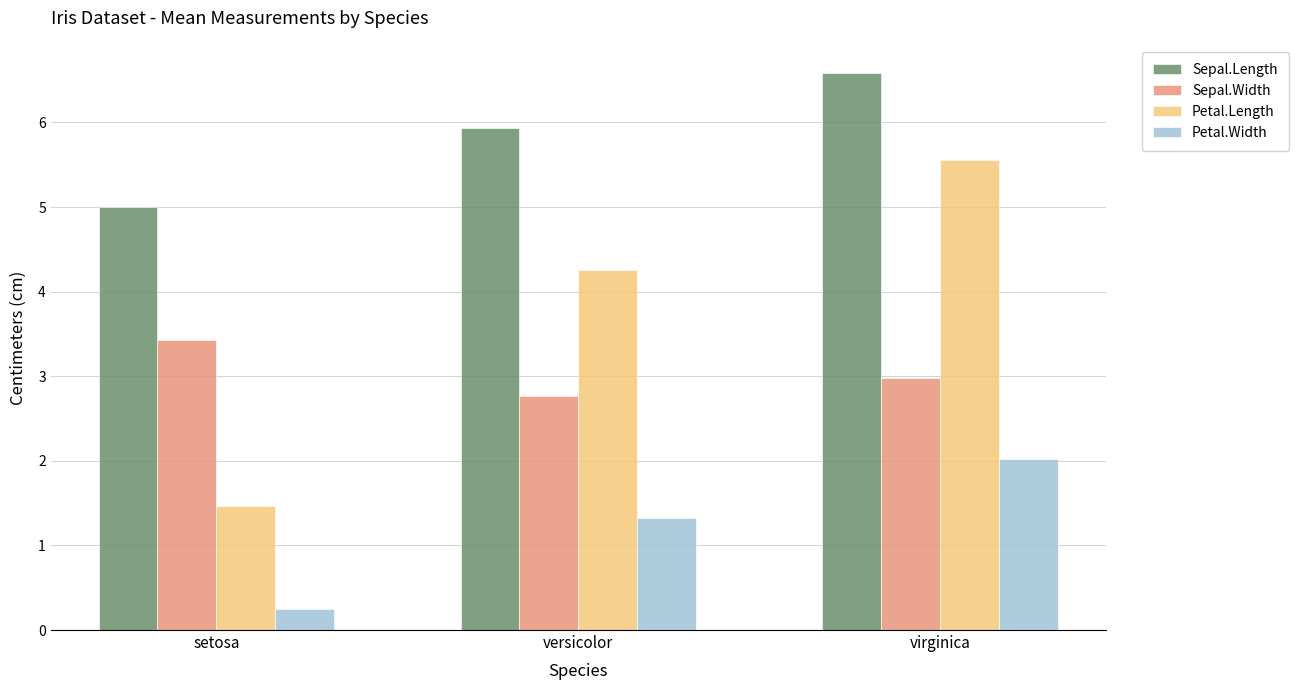

At how many categories does at least one series exceed 3?

3